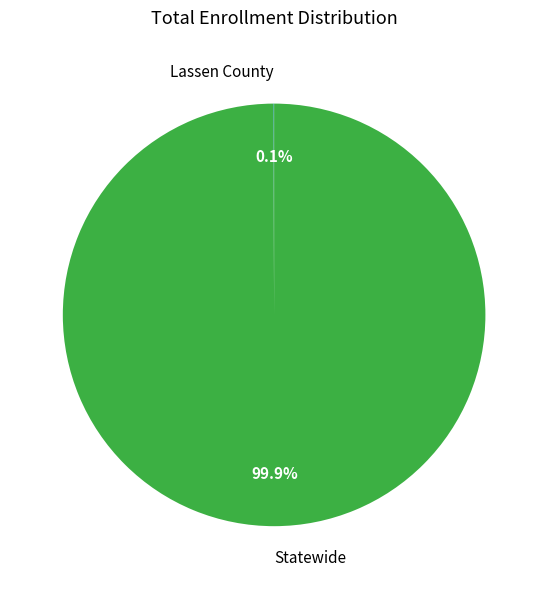

What is the largest slice in the pie chart?

Statewide